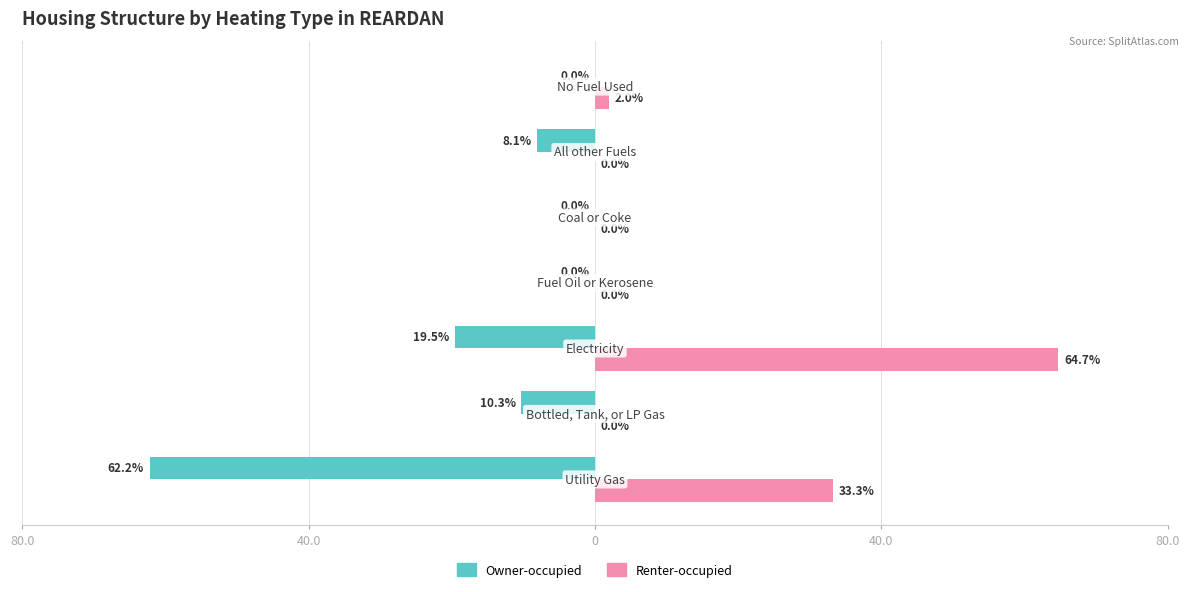

What are all the series names shown in the legend?

Owner-occupied, Renter-occupied